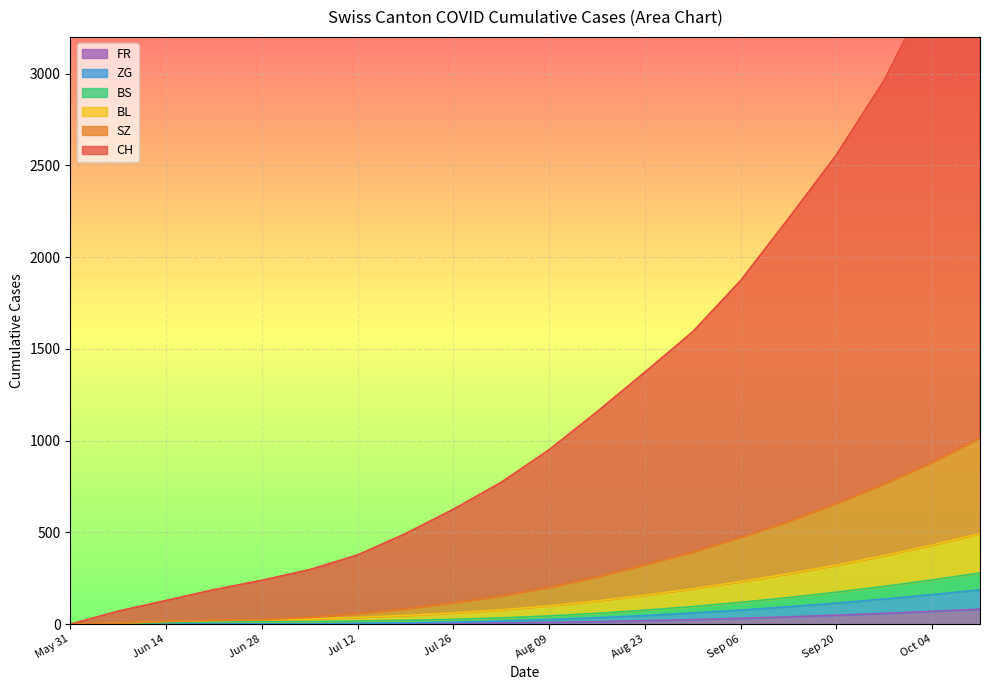

At which category is the sum across all series the highest?

2020-10-11